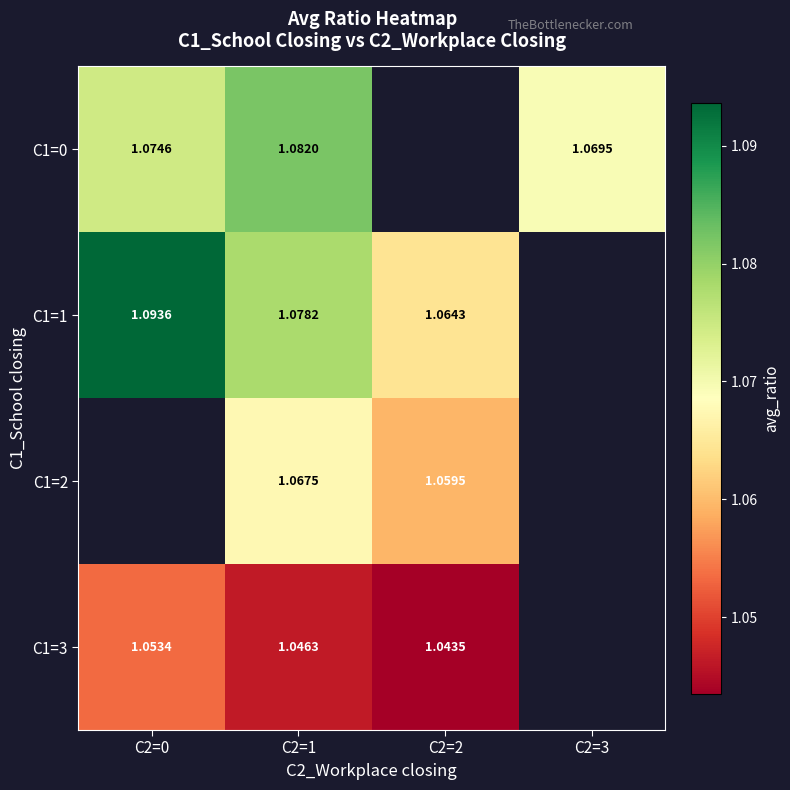

True or false: C1=1 has a value of 0.3 at C2=1.

False